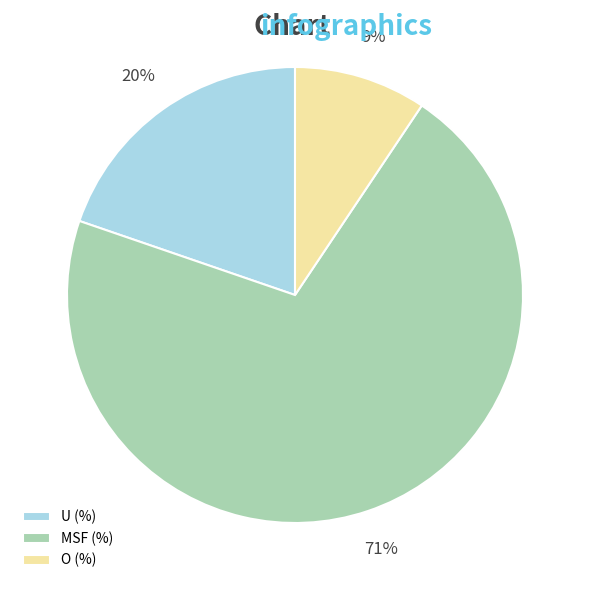

Count the number of slices in the pie.

3